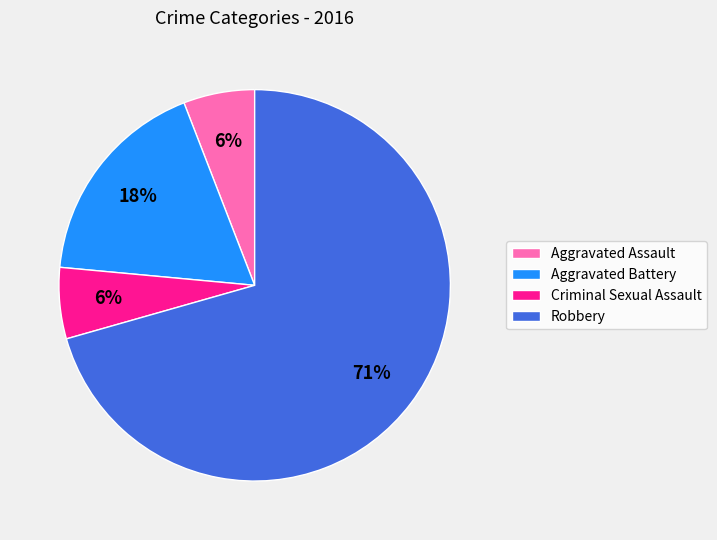

To the nearest percent, what is the difference between the Aggravated Assault and Aggravated Battery slice percentages?

12%